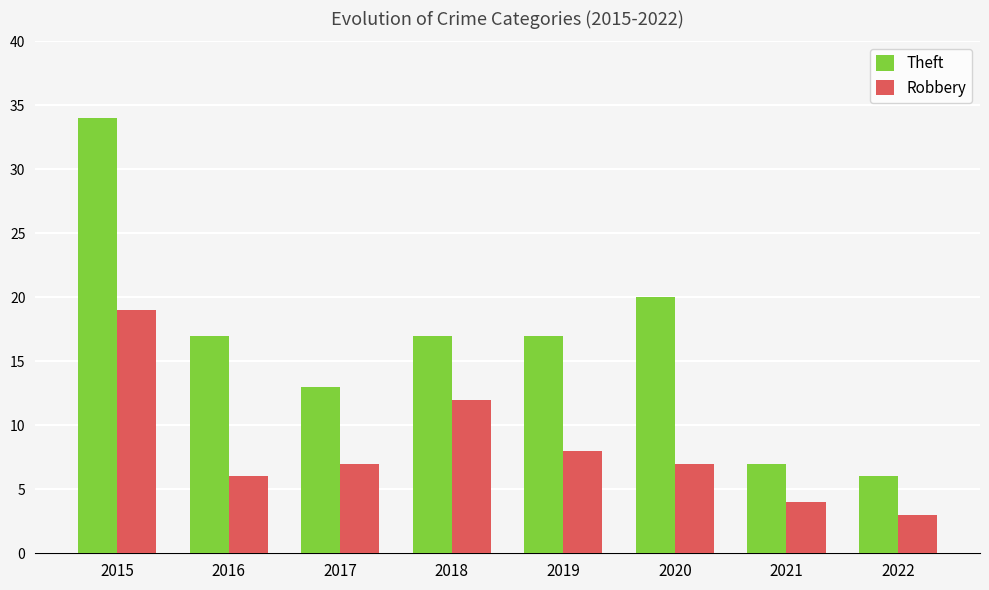

Reading right to left, what are all the values shown in this chart?

Theft: 6	7	20	17	17	13	17	34
Robbery: 3	4	7	8	12	7	6	19